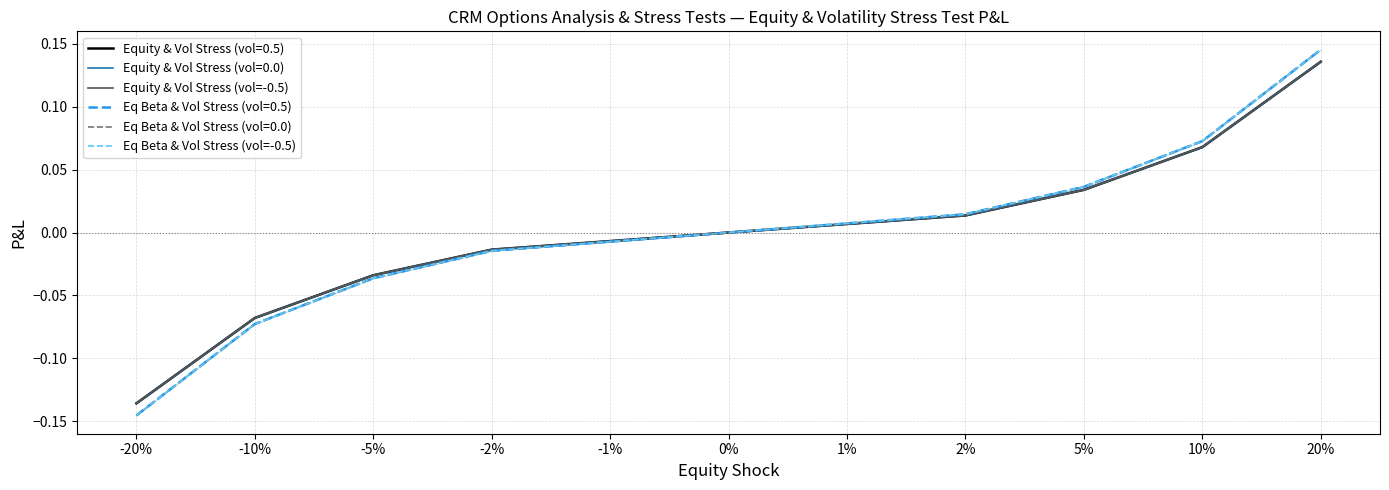

List the labels in order of Eq Beta & Vol Stress (vol=-0.5) value, largest first.

20%, 10%, 5%, 2%, 1%, 0%, -1%, -2%, -5%, -10%, -20%